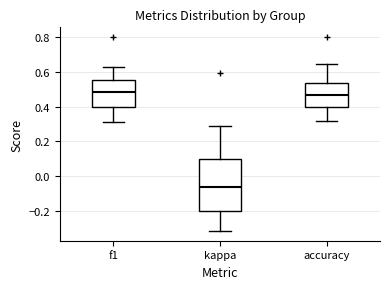

Reading left to right, transcribe this box plot: for each box, give where its median line is, the range the box spans, and where its two whiskers end, as read against the y-axis. The values are not printed on the chart, so give them approximately, as read against the axis.

f1: median 0.48, box 0.40 to 0.56, whiskers 0.32 to 0.62
kappa: median -0.06, box -0.20 to 0.10, whiskers -0.32 to 0.28
accuracy: median 0.46, box 0.40 to 0.54, whiskers 0.32 to 0.64